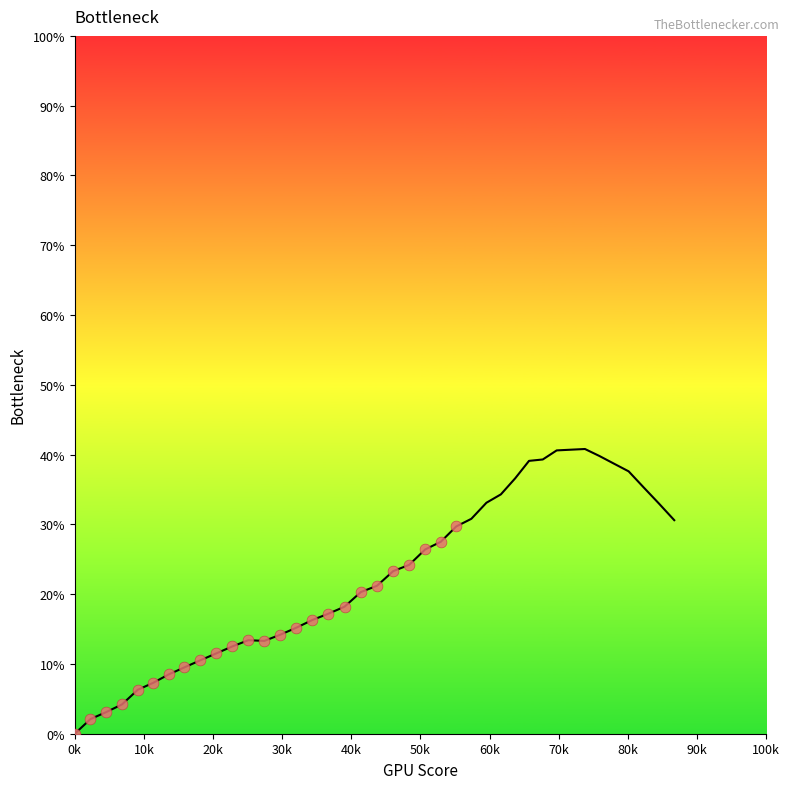

What is the range of Y values (max minus min)?

29.7